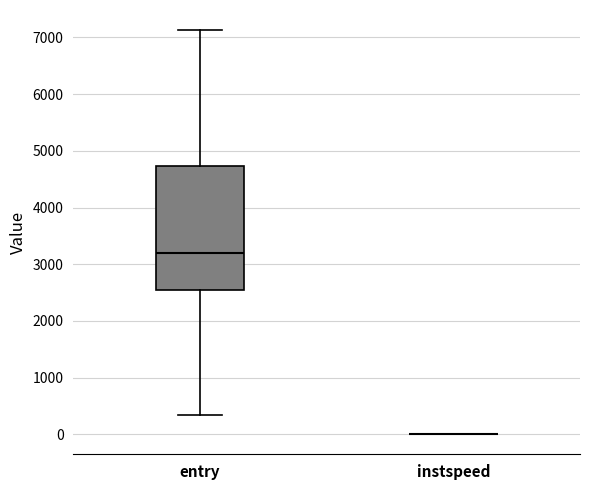

Reading left to right, read every box against the y-axis: the position of its median line, the range the box covers, and the ends of its whiskers. The values are not printed on the chart, so give them approximately, as read against the axis.

entry: median 3200, box 2600 to 4700, whiskers 300 to 7100
instspeed: box collapsed to a line at 0, whiskers 0 to 0